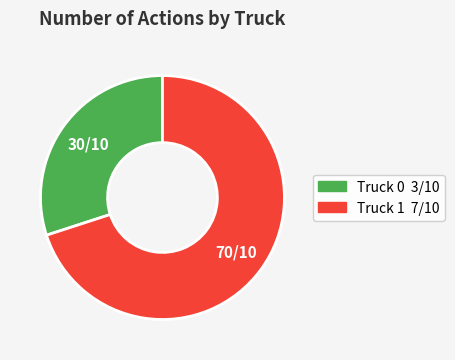

Which slice is the smallest?

Truck 0